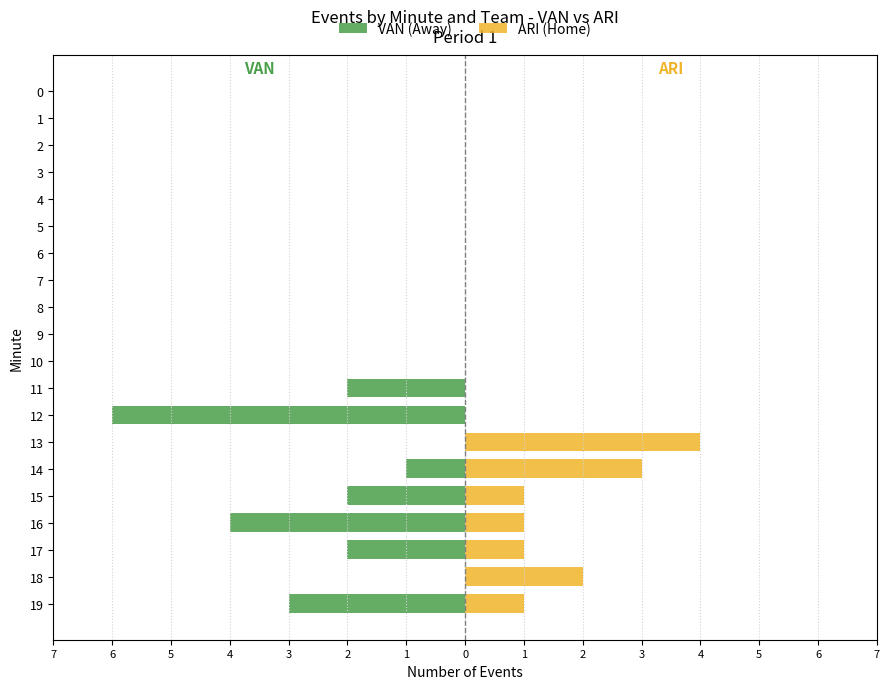

Which series has the widest spread of values?

VAN (Away)